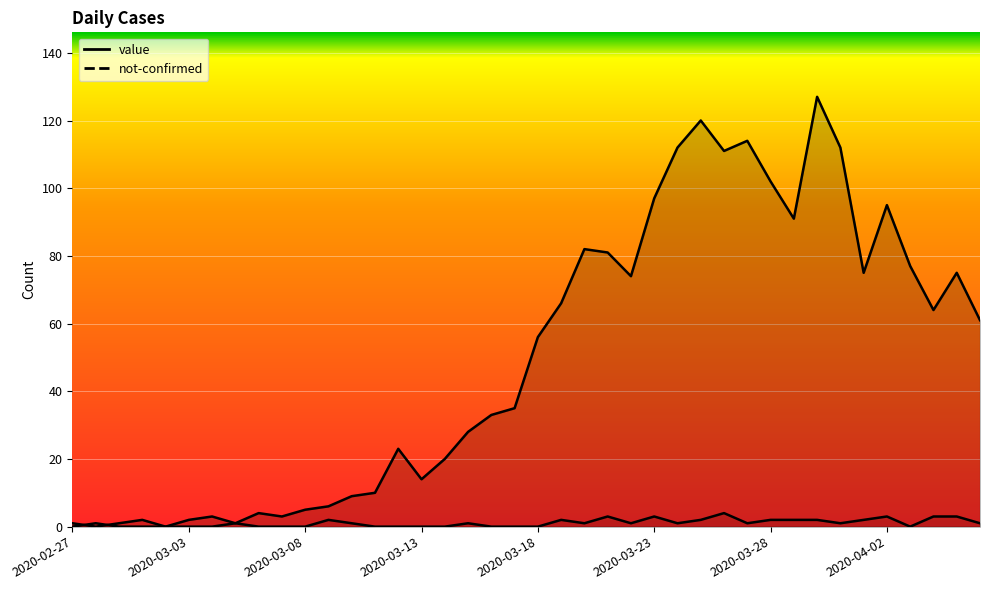

How many lines are shown in the chart?

2